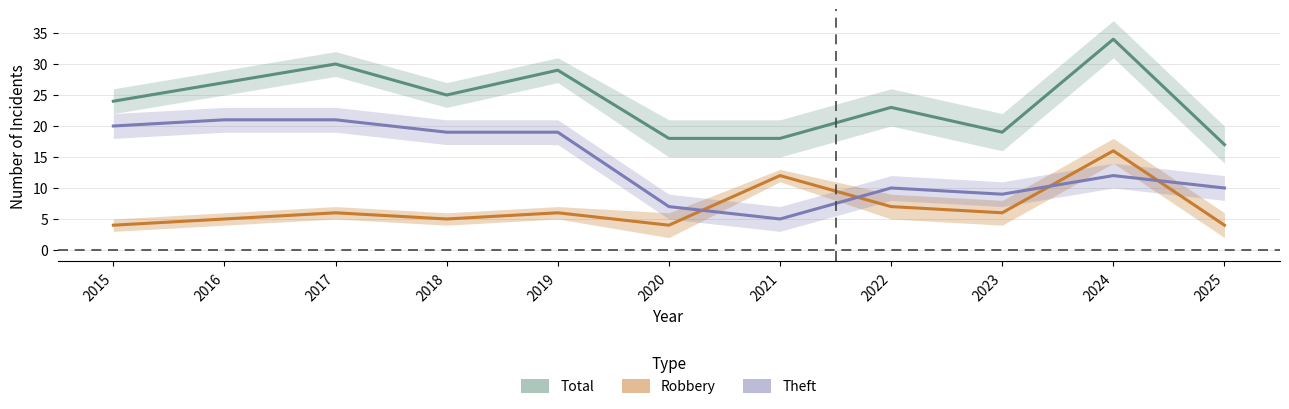

Which label corresponds to the smallest value in the chart?

2015